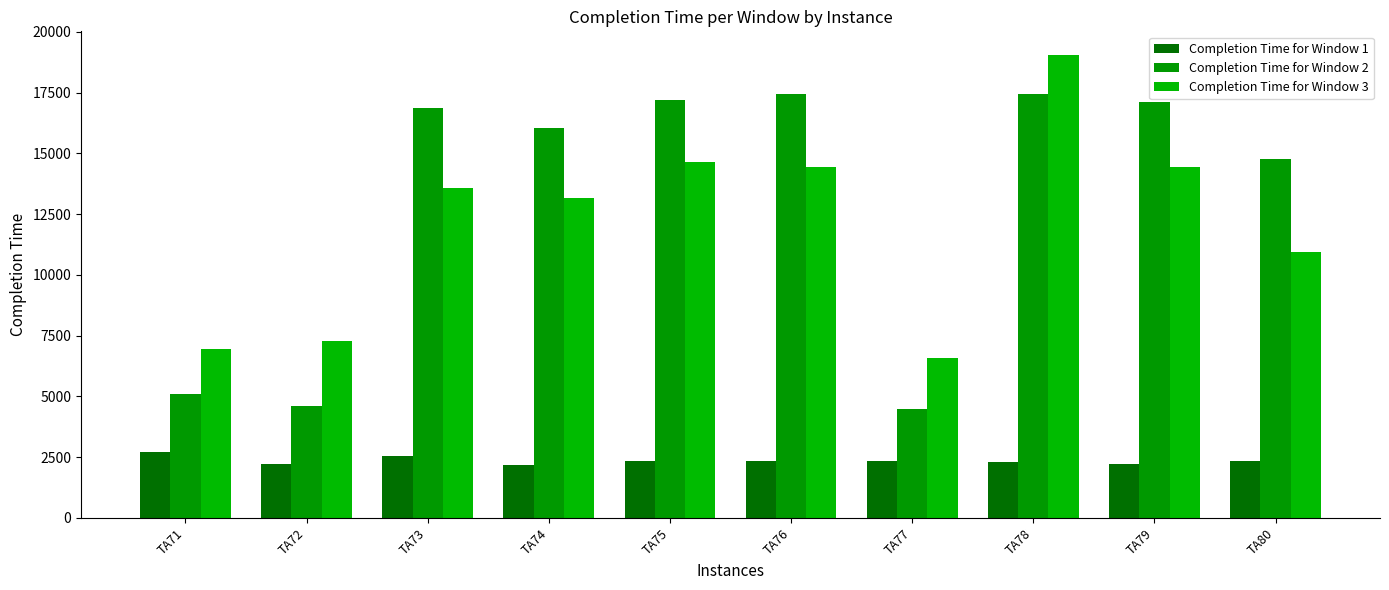

How many bars are there in each group?

3